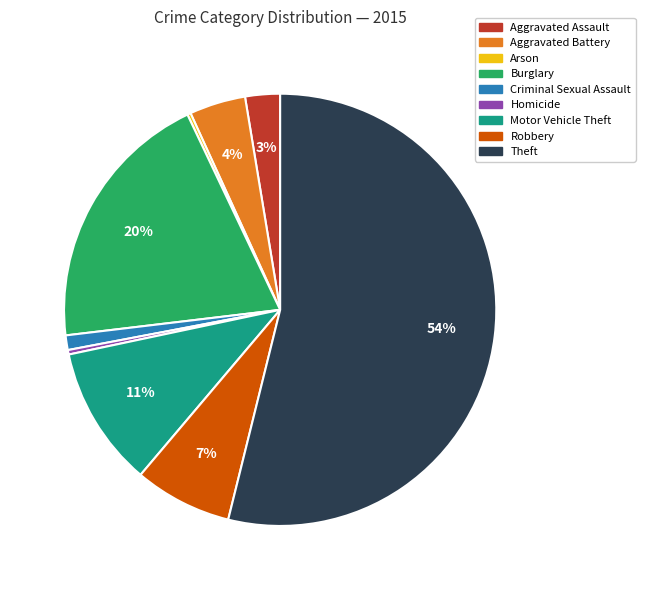

To the nearest percent, what is the average slice percentage?

11%